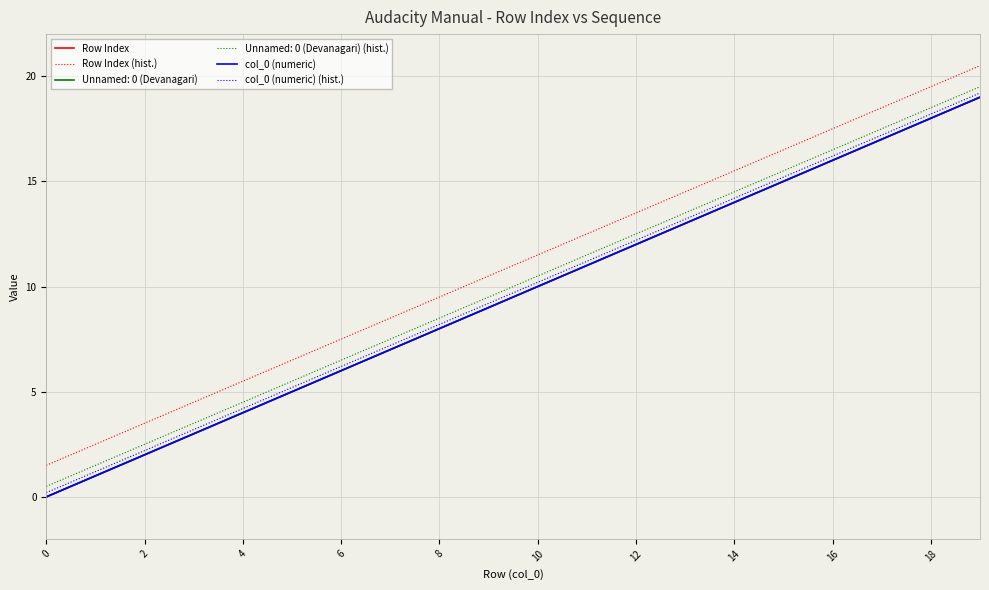

True or false: col_0 (numeric) (hist.) and Row Index (hist.) cross at least once.

False